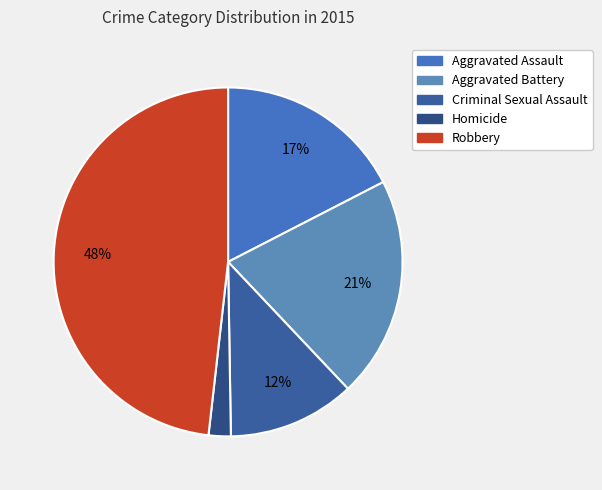

How many slices are in this pie chart?

5